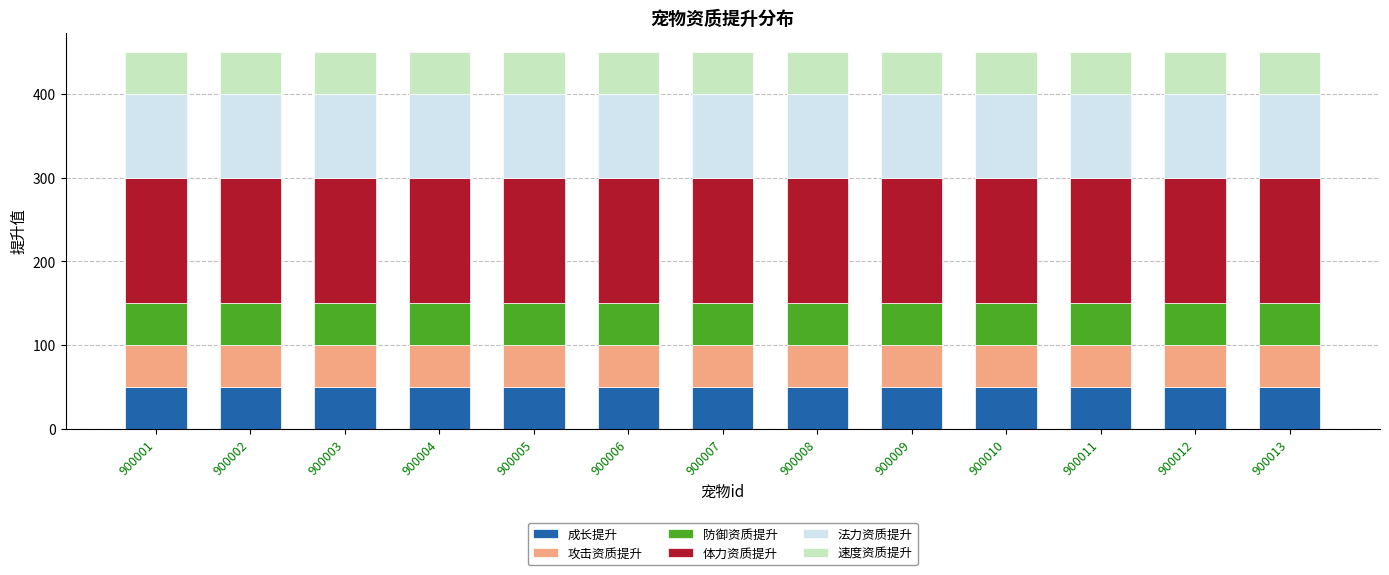

What is the lowest value of the 成长提升 series?

50